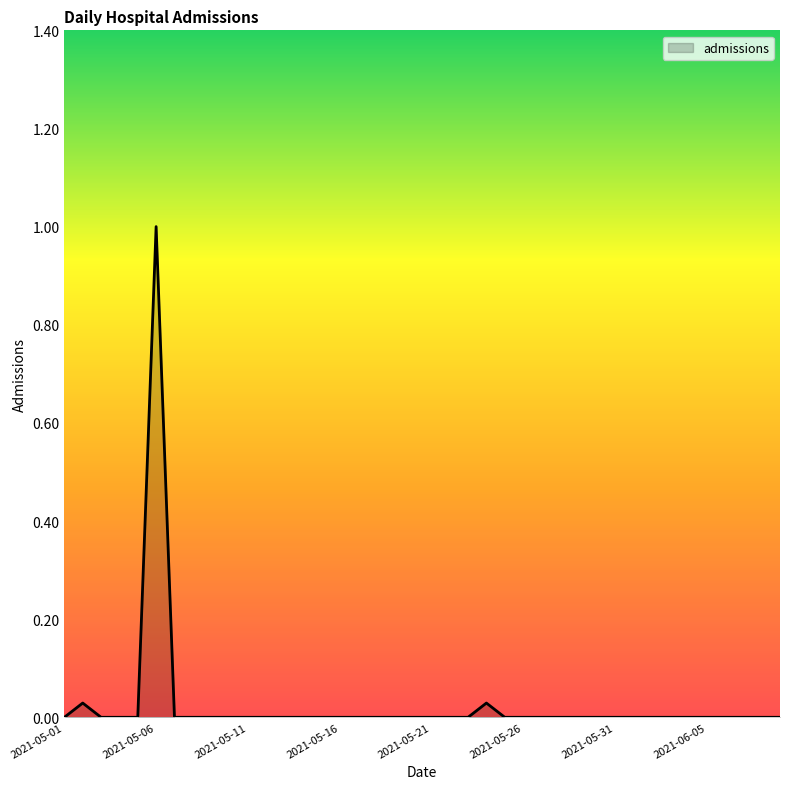

What is the greatest value displayed?

1.0